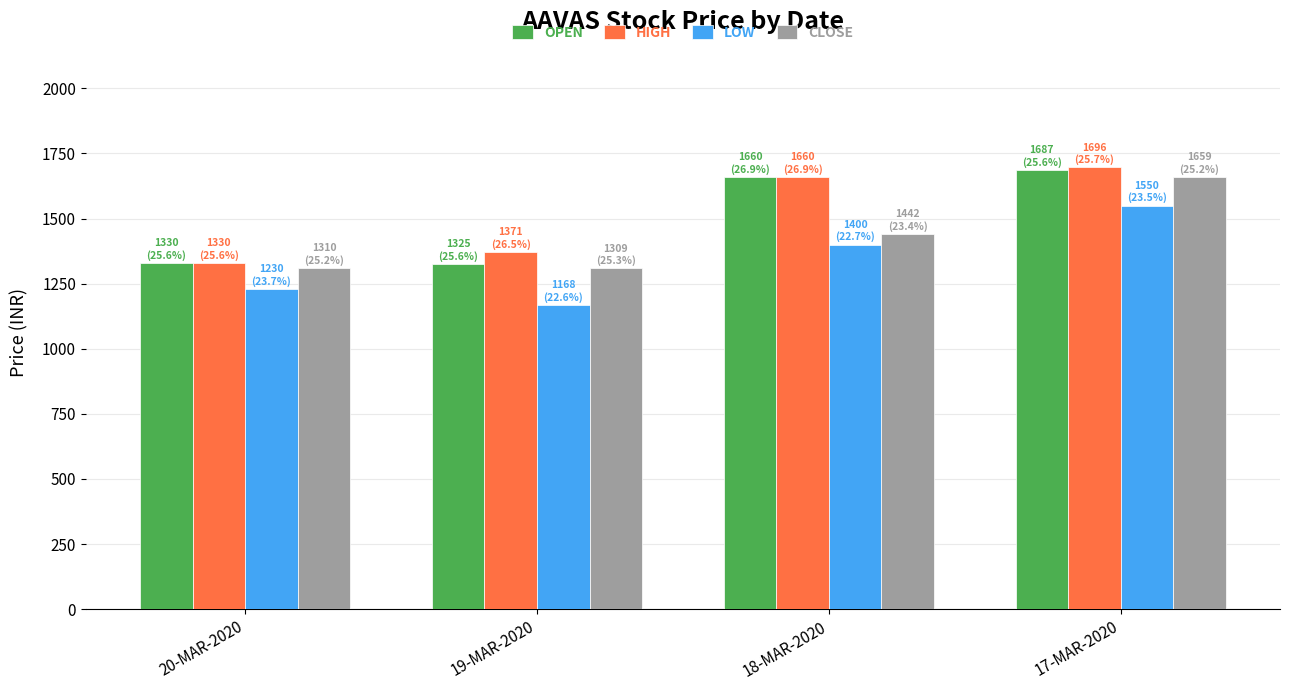

What is the maximum value for HIGH?

1697.0